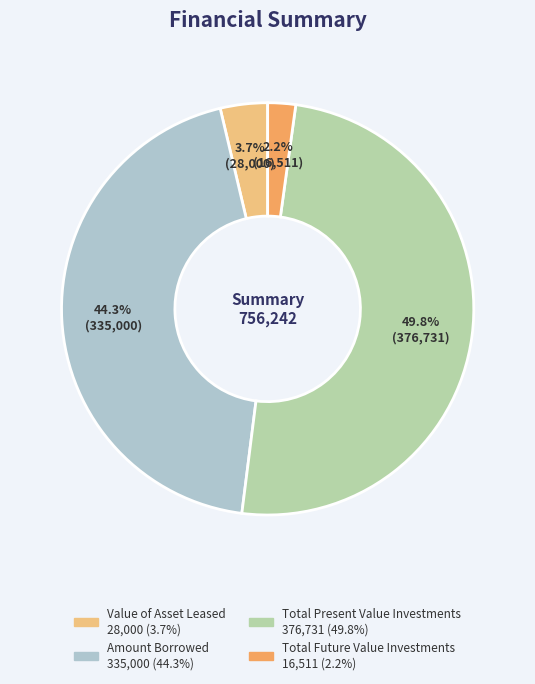

To the nearest percent, what portion does Total Present Value Investments represent?

50%